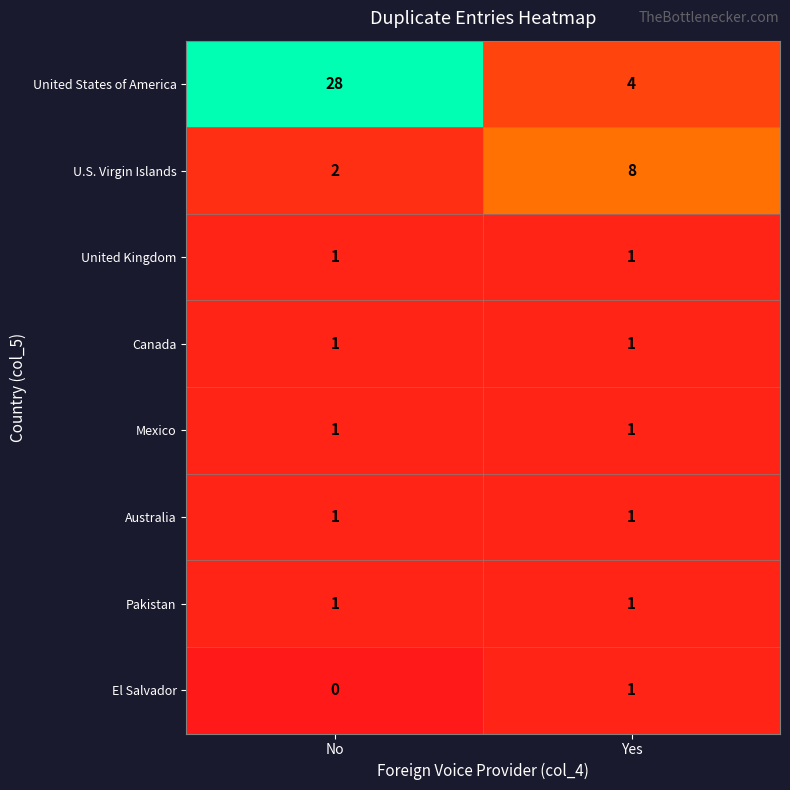

Count the number of categories in the chart.

2